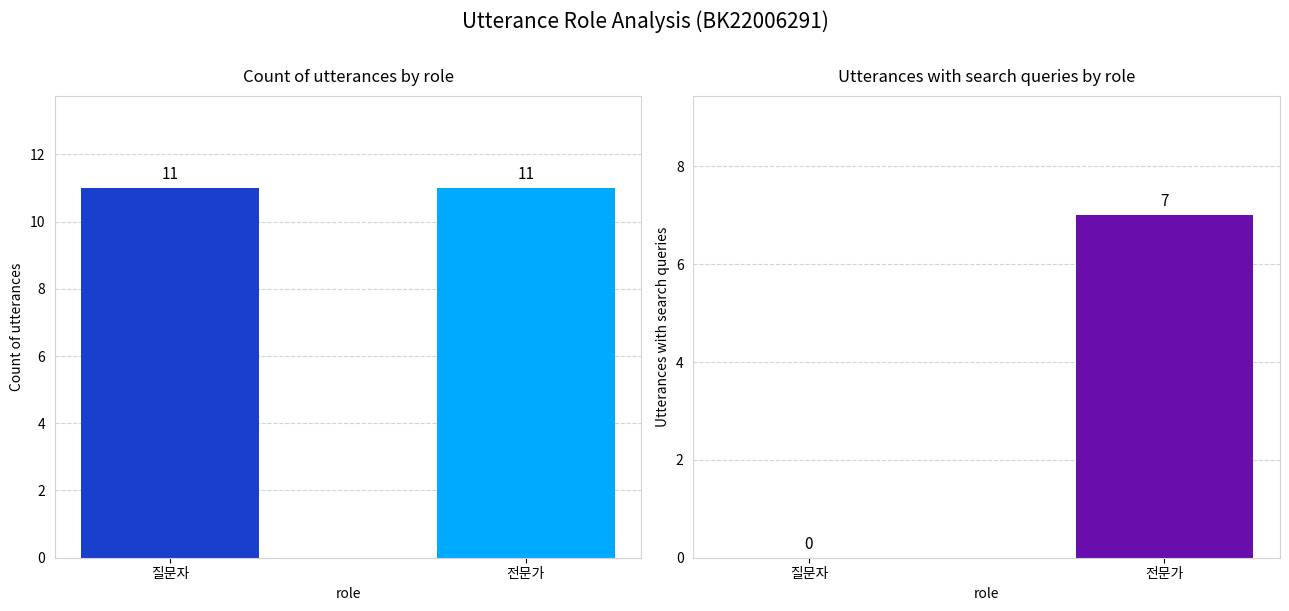

Rank the series at 질문자 from lowest to highest value.

search_counts, role_counts